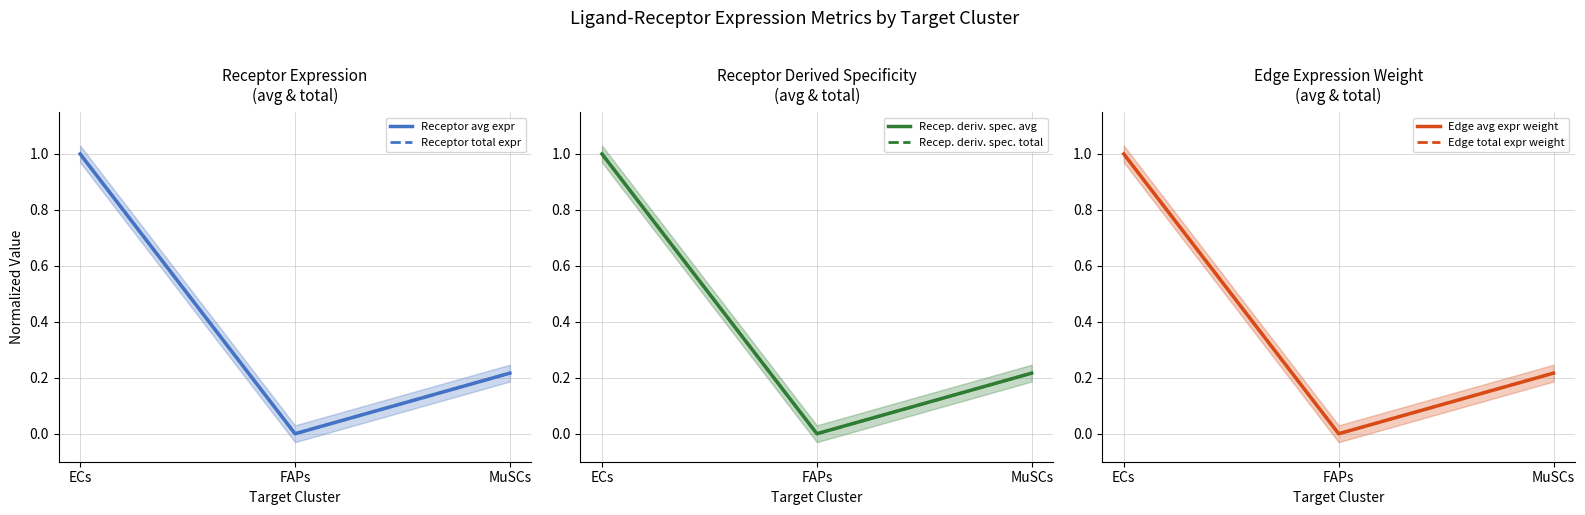

The Recep. deriv. spec. avg series shows 1.0 at ECs. True or false?

True